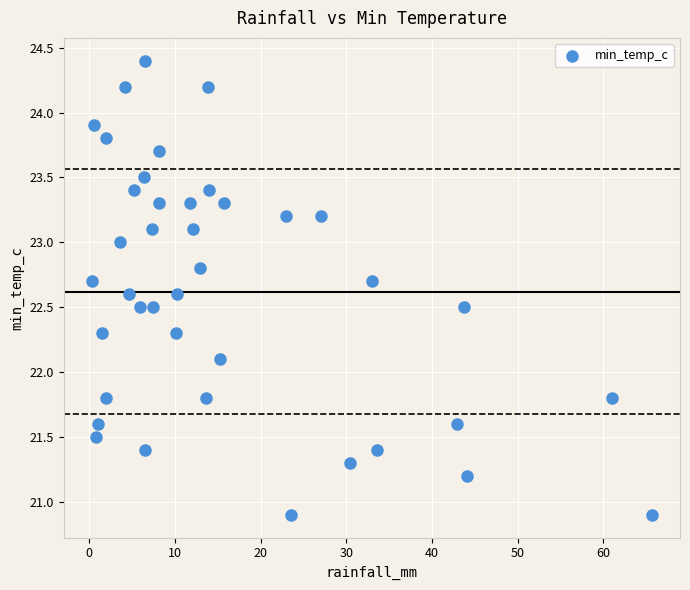

What is the range of Y values (max minus min)?

3.5